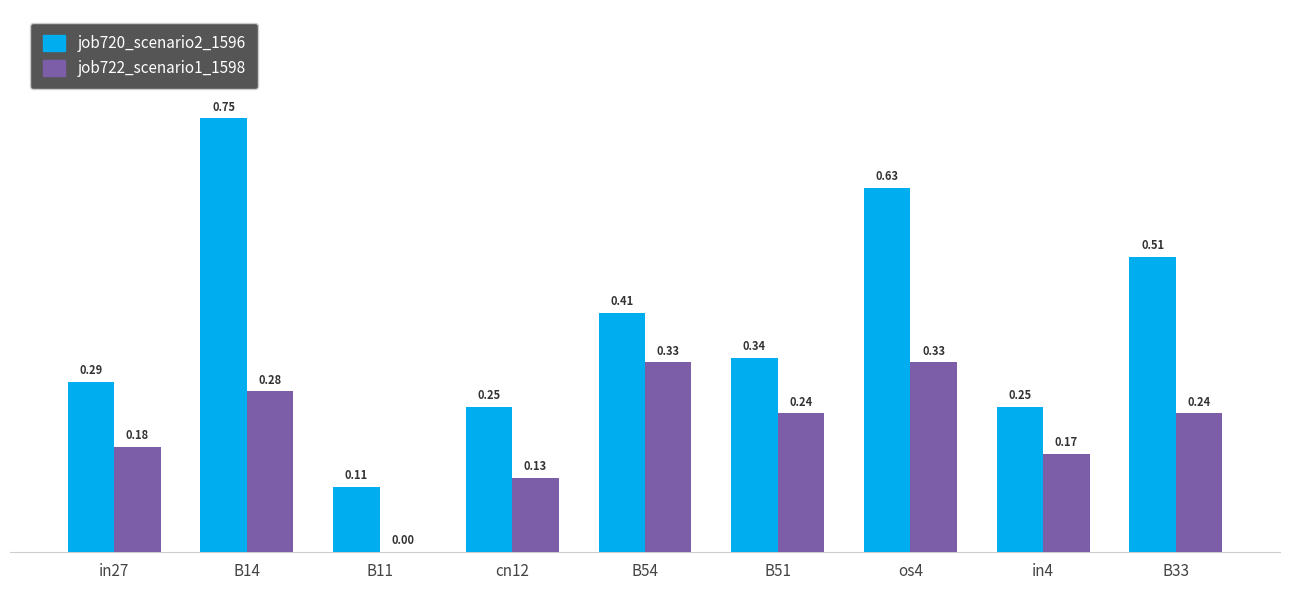

Which series has the largest total across all categories?

job720_scenario2_1596